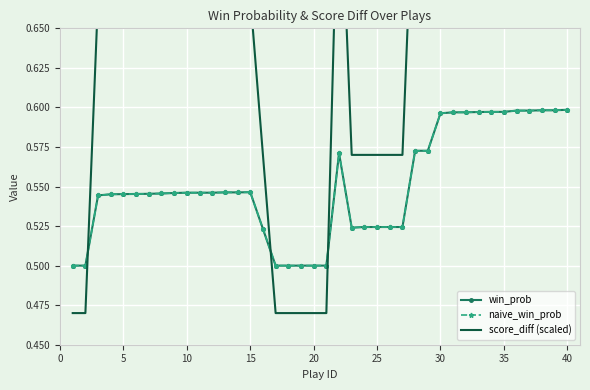

At how many categories does at least one series exceed 0?

40